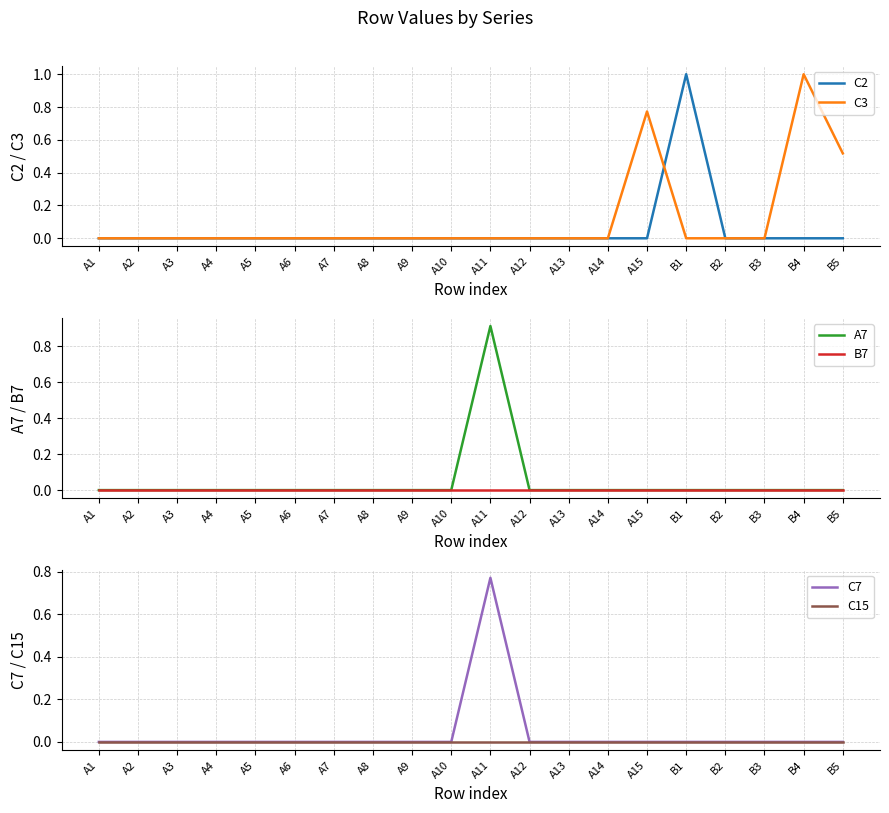

Reading left to right, what are all the values shown in this chart?

C2: 0.0	0.0	0.0	0.0	0.0	0.0	0.0	0.0	0.0	0.0	0.0	0.0	0.0	0.0	0.0	1.0	0.0	0.0	0.0	0.0
C3: 0.0	0.0	0.0	0.0	0.0	0.0	0.0	0.0	0.0	0.0	0.0	0.0	0.0	0.0	0.8	0.0	0.0	0.0	1.0	0.5
A7: 0.0	0.0	0.0	0.0	0.0	0.0	0.0	0.0	0.0	0.0	0.9	0.0	0.0	0.0	0.0	0.0	0.0	0.0	0.0	0.0
B7: 0.0	0.0	0.0	0.0	0.0	0.0	0.0	0.0	0.0	0.0	0.0	0.0	0.0	0.0	0.0	0.0	0.0	0.0	0.0	0.0
C7: 0.0	0.0	0.0	0.0	0.0	0.0	0.0	0.0	0.0	0.0	0.8	0.0	0.0	0.0	0.0	0.0	0.0	0.0	0.0	0.0
C15: 0.0	0.0	0.0	0.0	0.0	0.0	0.0	0.0	0.0	0.0	0.0	0.0	0.0	0.0	0.0	0.0	0.0	0.0	0.0	0.0